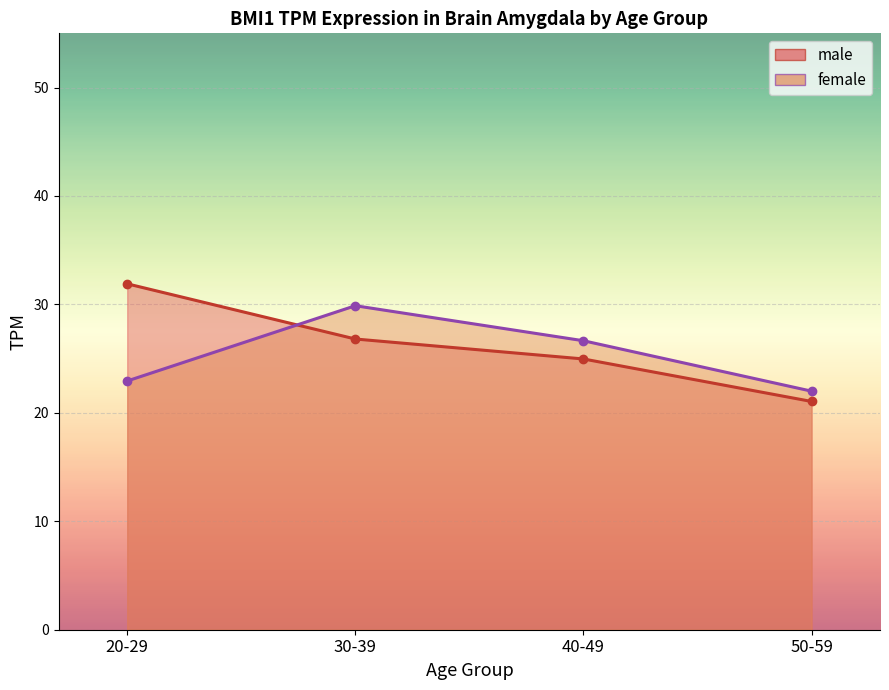

List the series in order of their overall mean, lowest first.

female_line, male_line